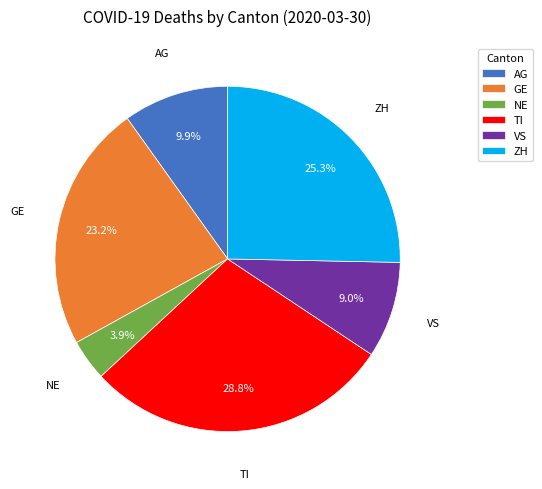

Which has a higher value, ZH or NE?

ZH